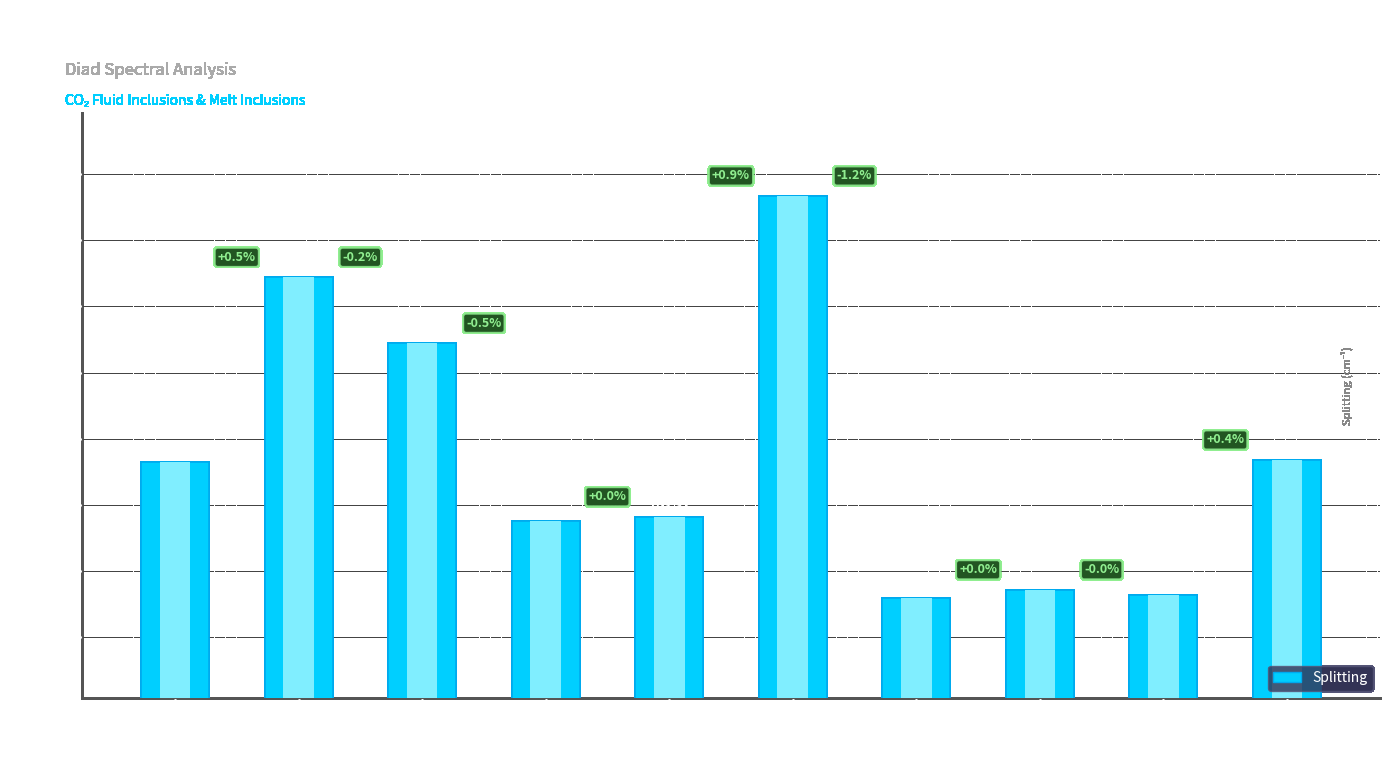

What is the minimum value shown in the chart?

103.1